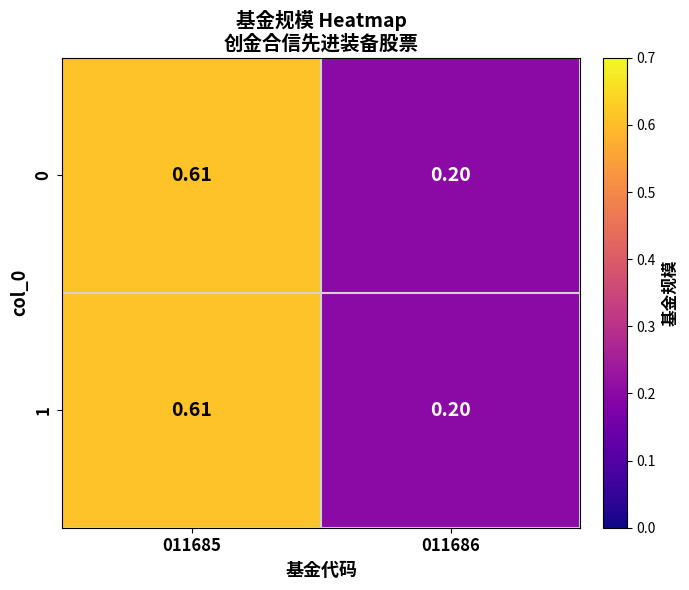

Which has a higher value, 011686 or 011685?

011685